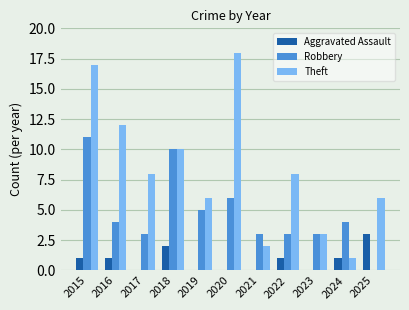

What value does the Robbery series have at 2018?

10